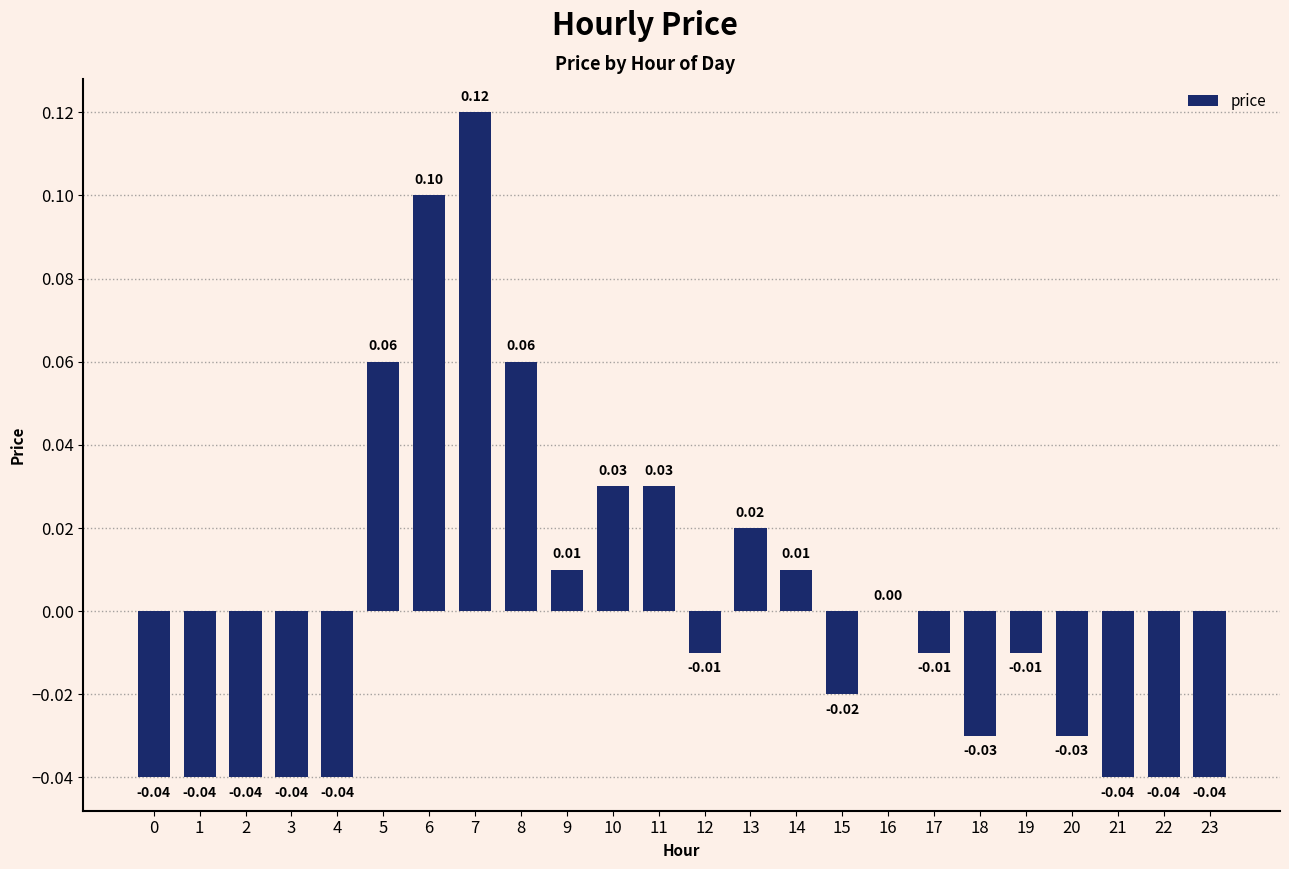

Which has a higher value, 16 or 5?

5